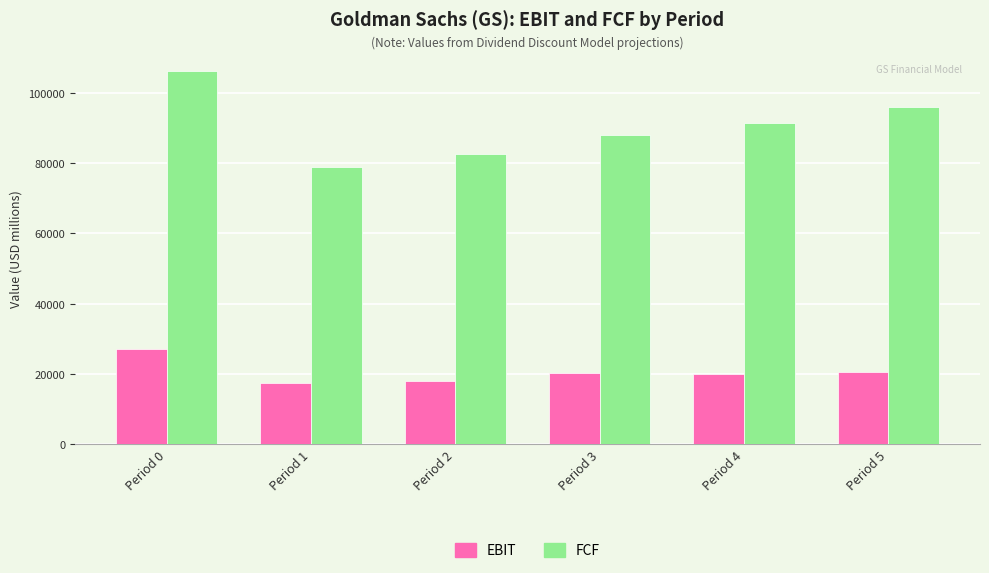

How many series are shown in this chart?

2